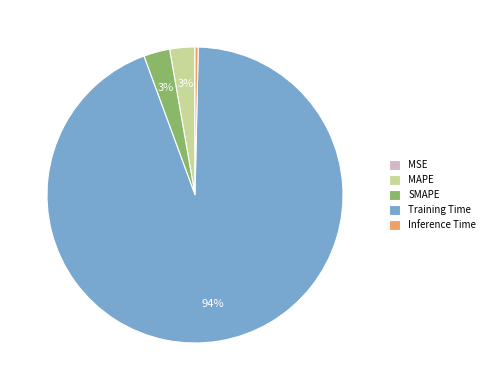

To the nearest percent, what portion does MAPE represent?

3%